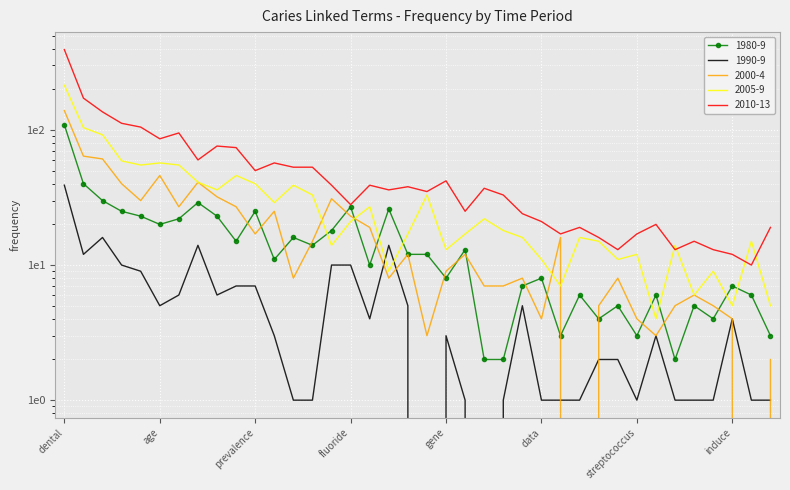

Where is 2005-9 nearest to the value 109?

disease